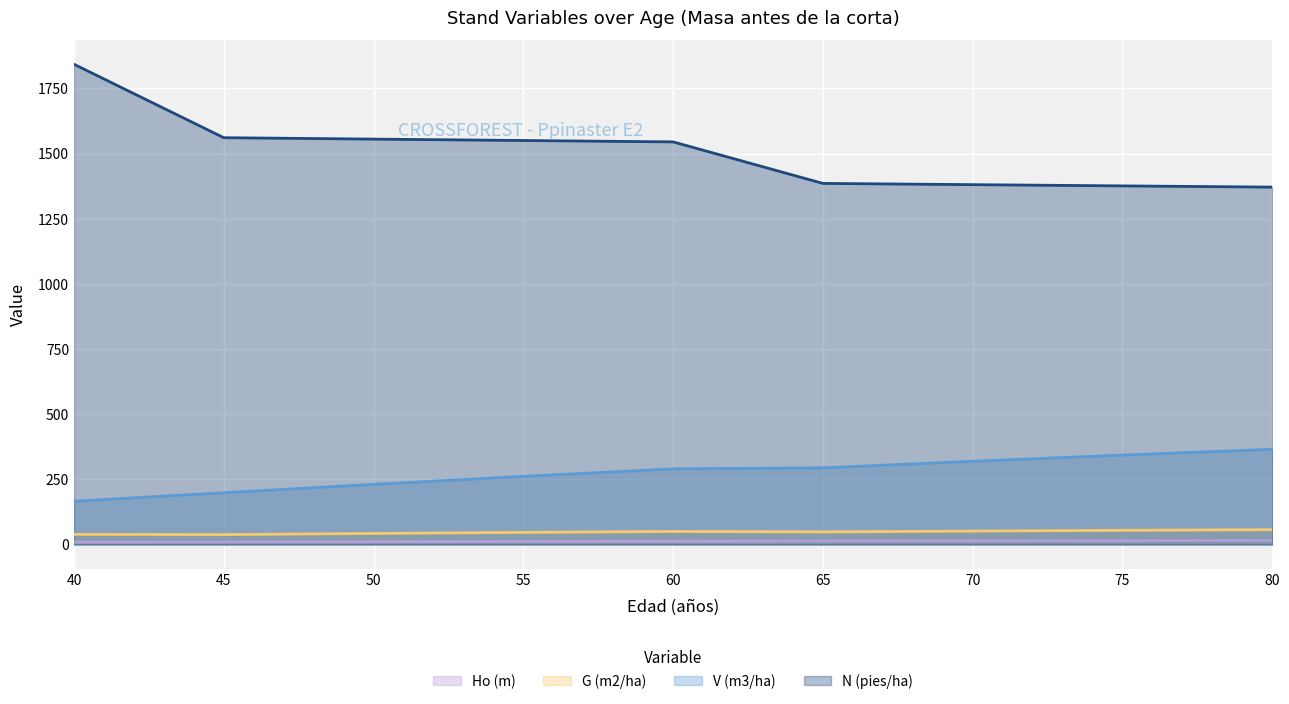

True or false: N (pies/ha) and G (m2/ha) cross at least once.

False